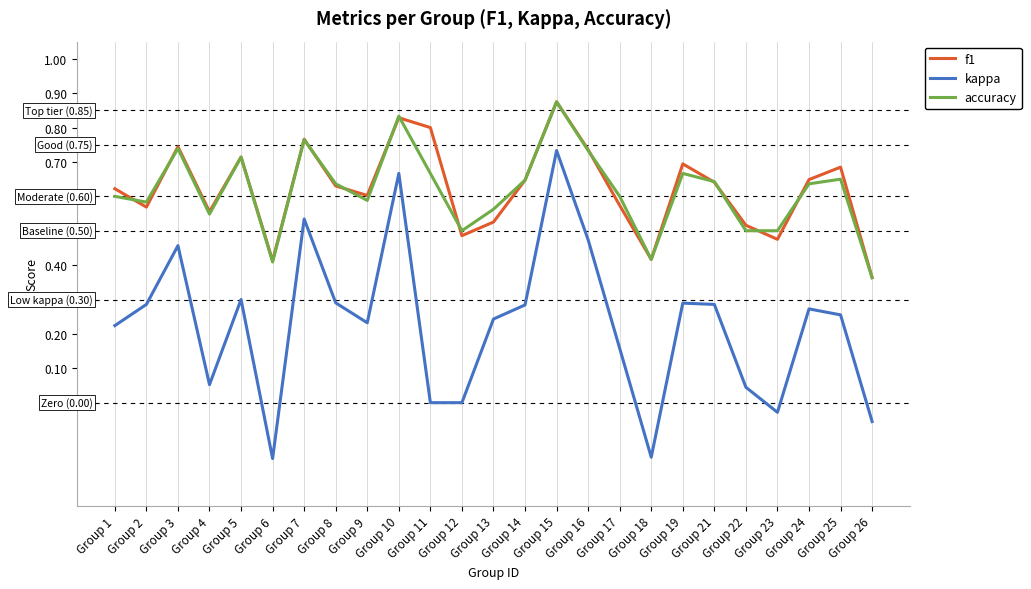

Which series has the largest range (max minus min)?

kappa